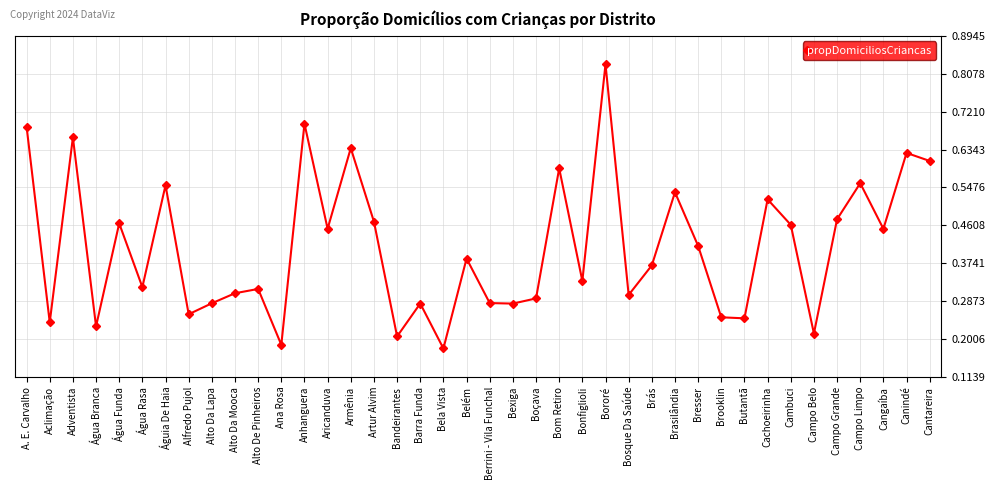

Is it true that the value at Adventista is 0.7?

True